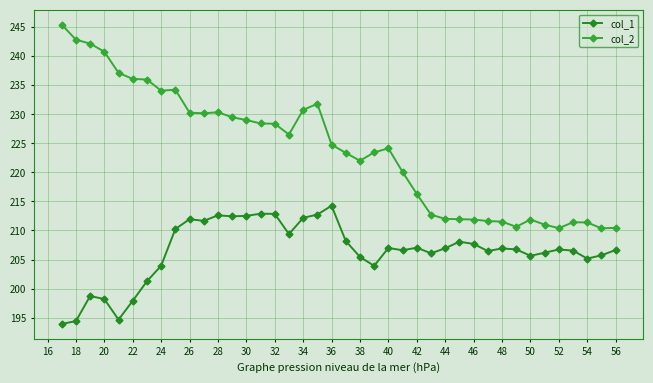

Which series has the largest range (max minus min)?

col_2